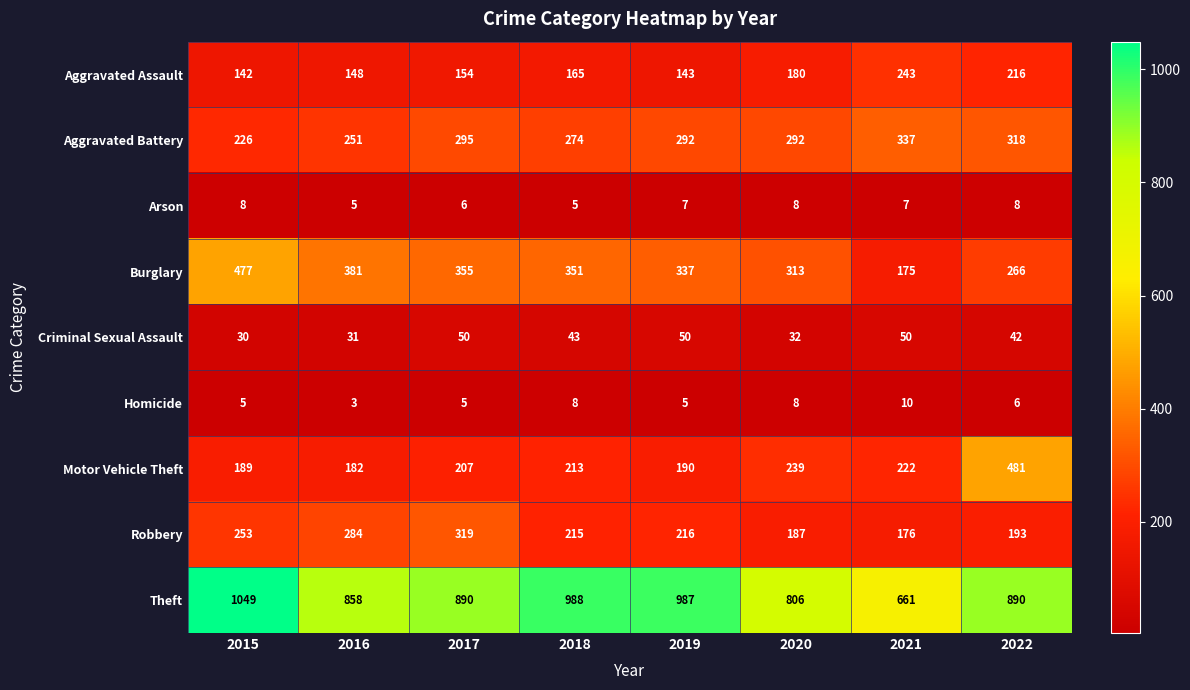

True or false: Criminal Sexual Assault has a value of 18 at 2017.

False